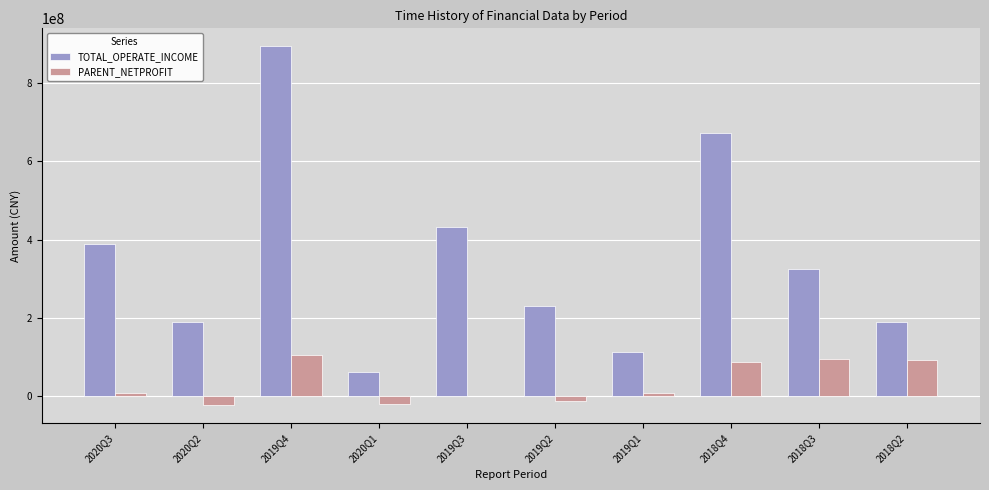

What are all the series names shown in the legend?

TOTAL_OPERATE_INCOME, PARENT_NETPROFIT